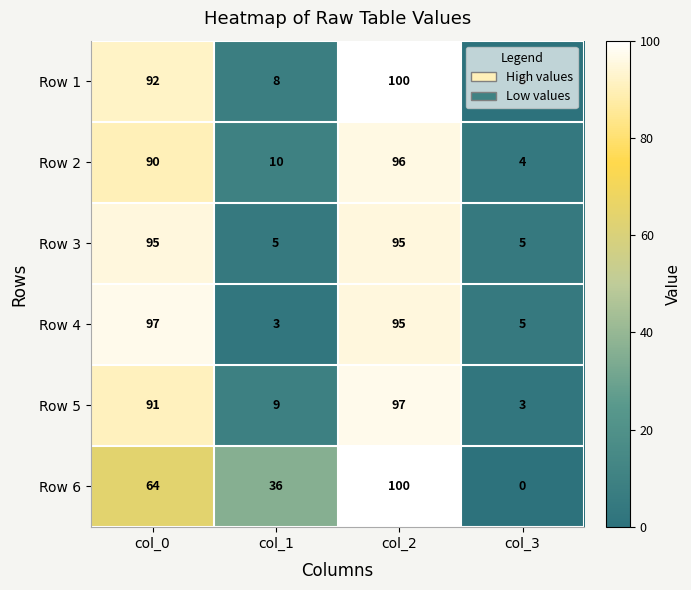

The value of Row 4 at col_3 is 2. True or false?

False